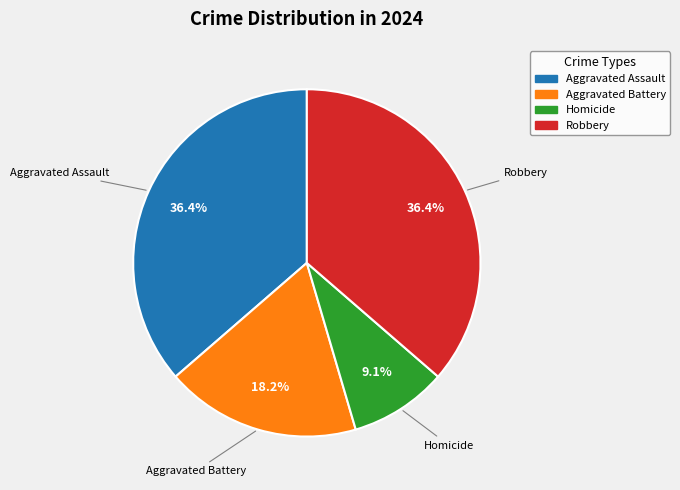

Is there any slice that represents more than half of the pie?

No